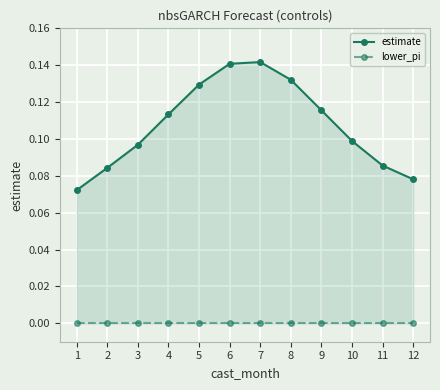

Does the chart display data point markers on the line(s)?

Yes